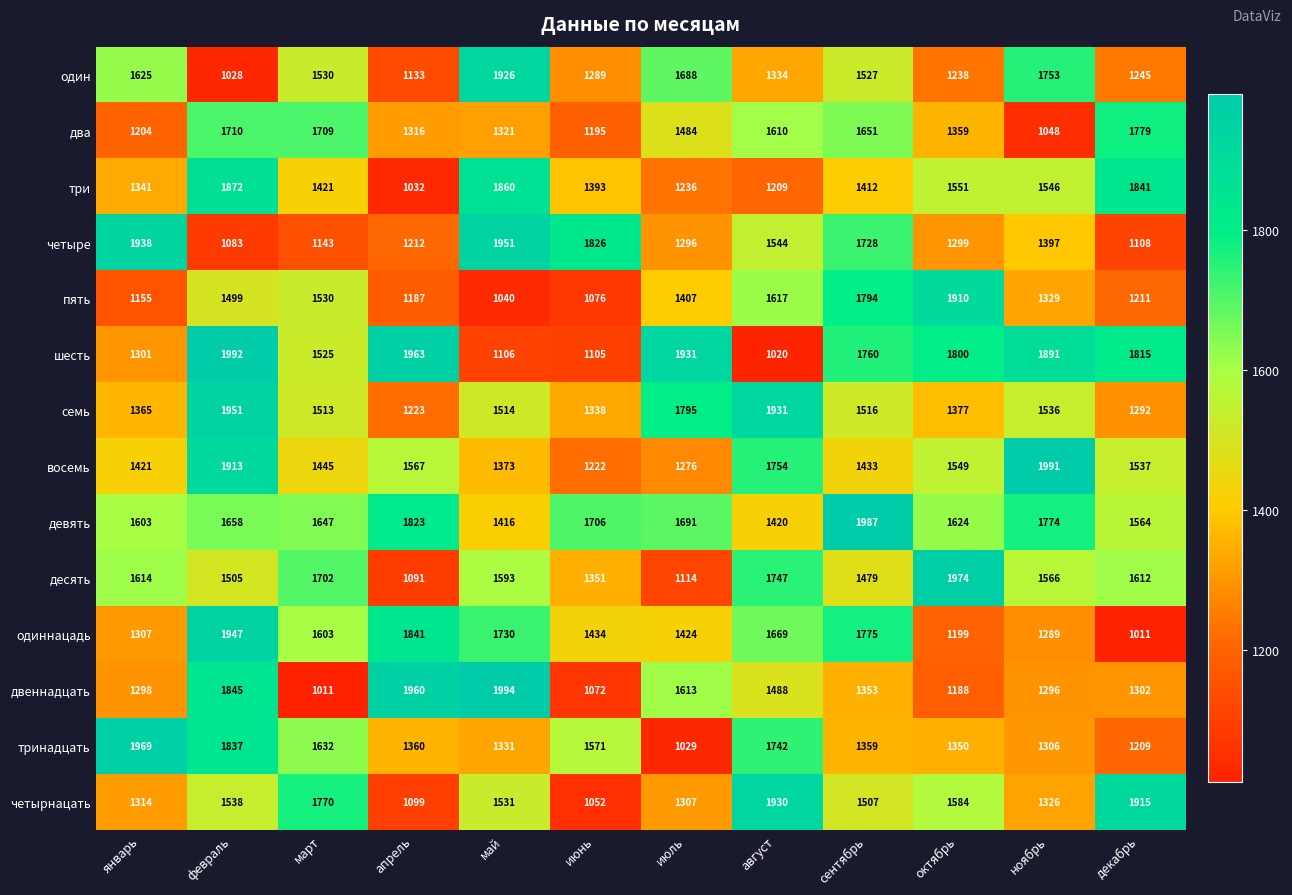

What is the difference between the четырнацать values at март and ноябрь?

444